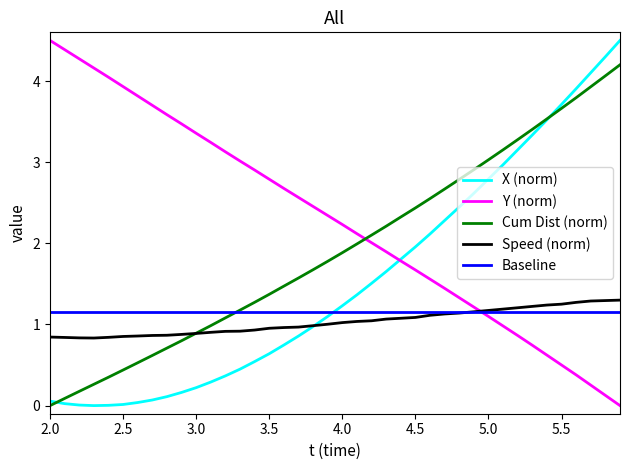

At how many categories does at least one series exceed 3?

22